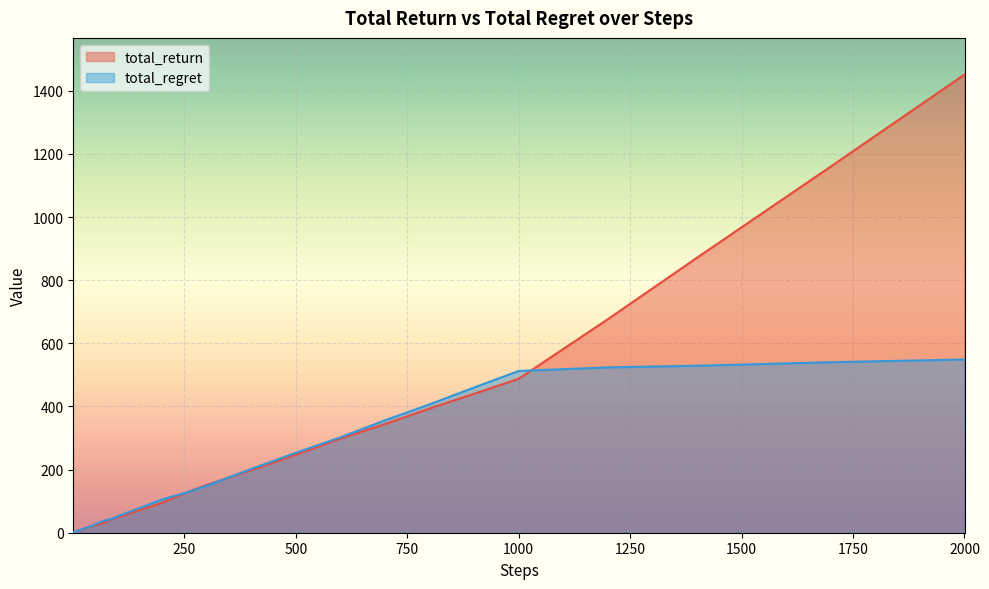

Which series has the largest range (max minus min)?

total_return